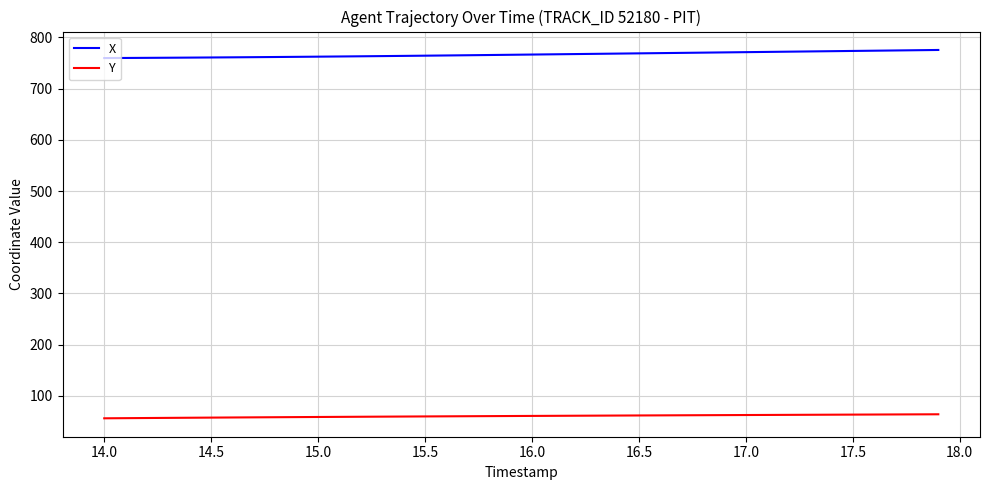

True or false: Y and X cross at least once.

False